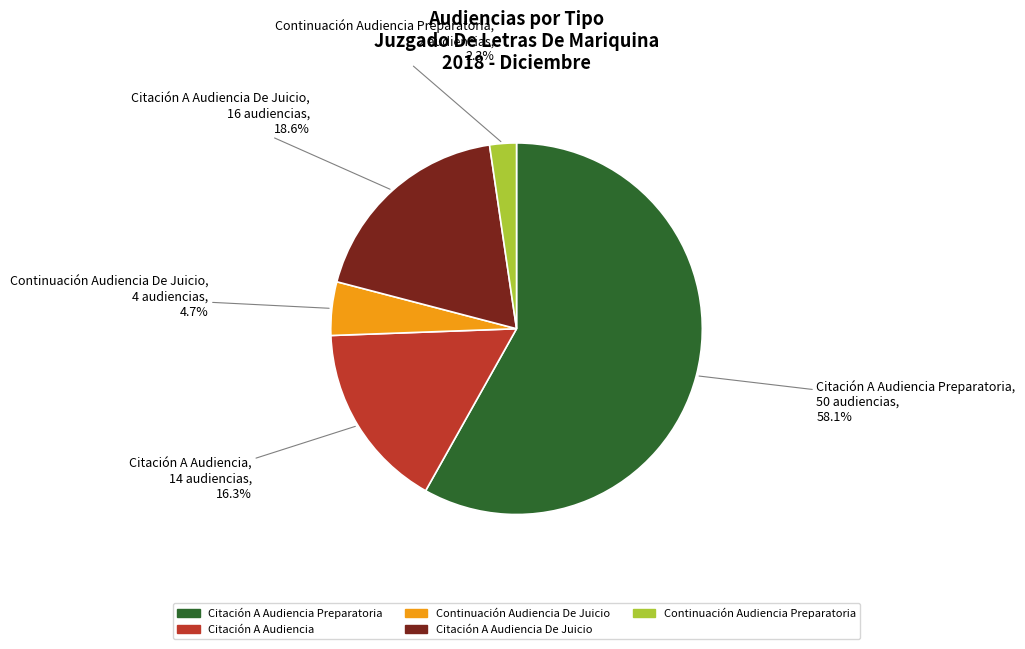

Is there any slice that represents more than half of the pie?

Yes